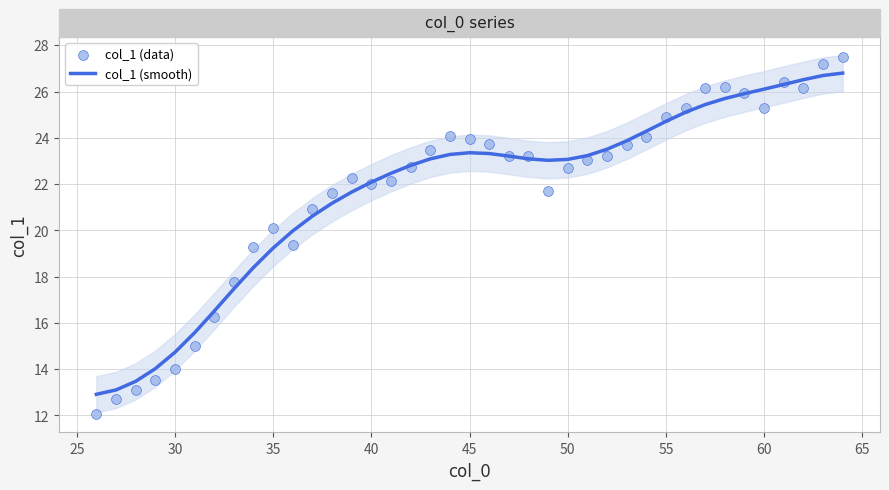

Which series contains the highest Y value?

col_1 (data)